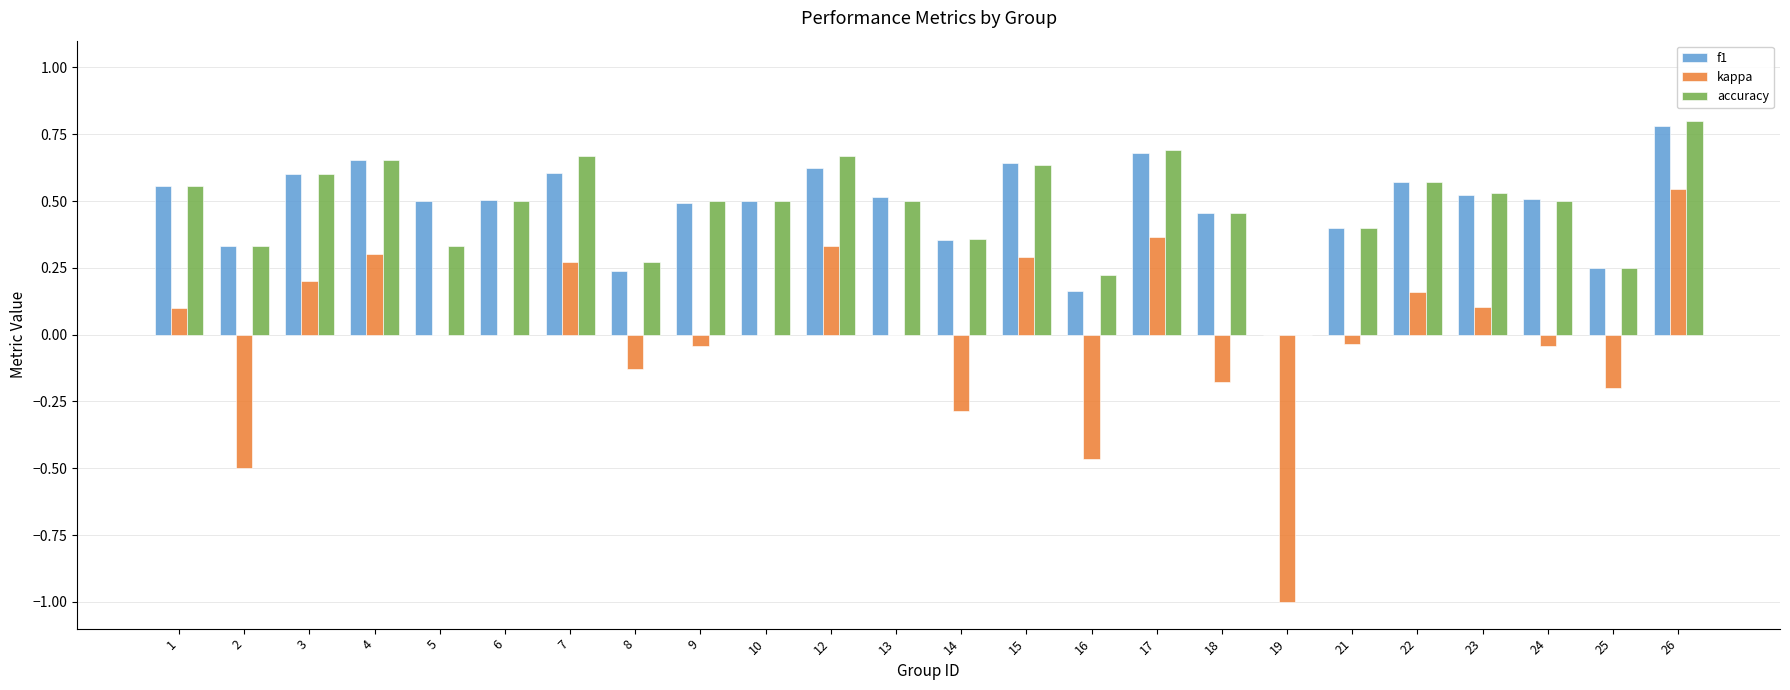

What is the sum of all f1 values?

11.4